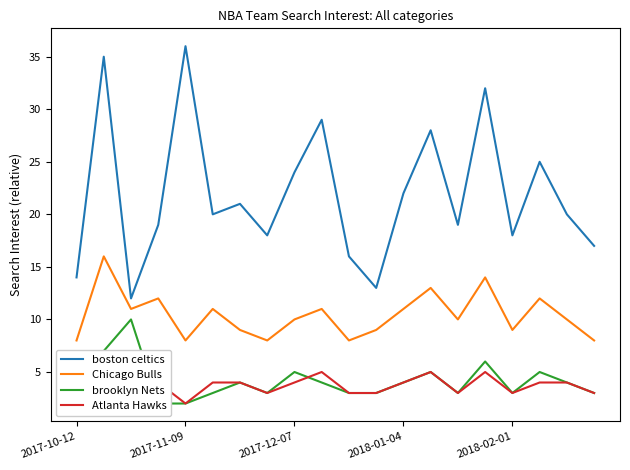

What position from the right is 5?

15